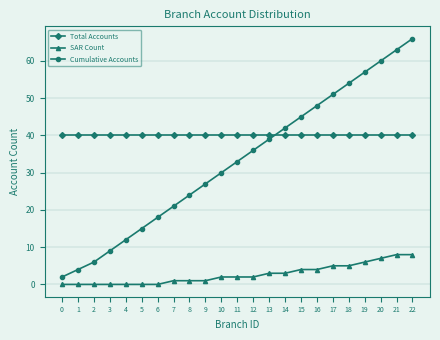

What is the value of the SAR Count point at the 23rd from the left?

8